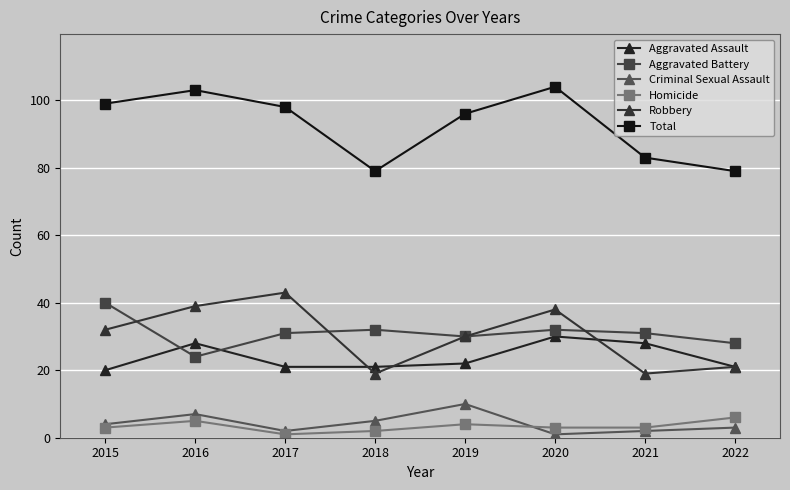

Count the number of categories in the chart.

8